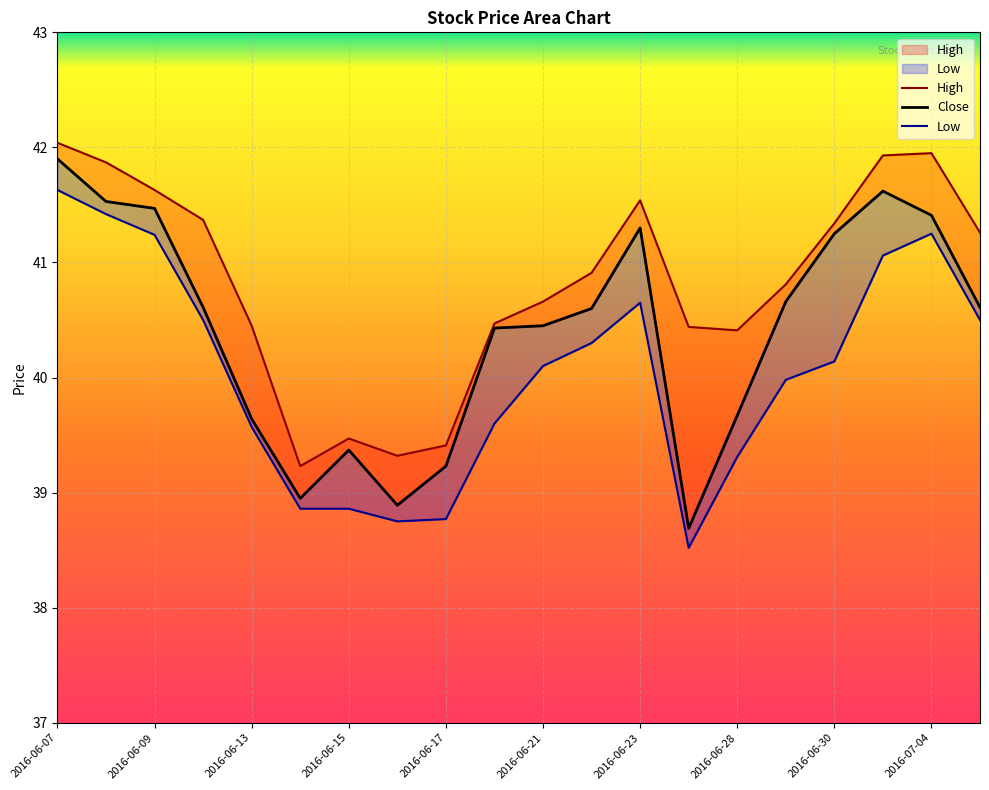

What is the total value across all series at 2016-06-29?

121.5